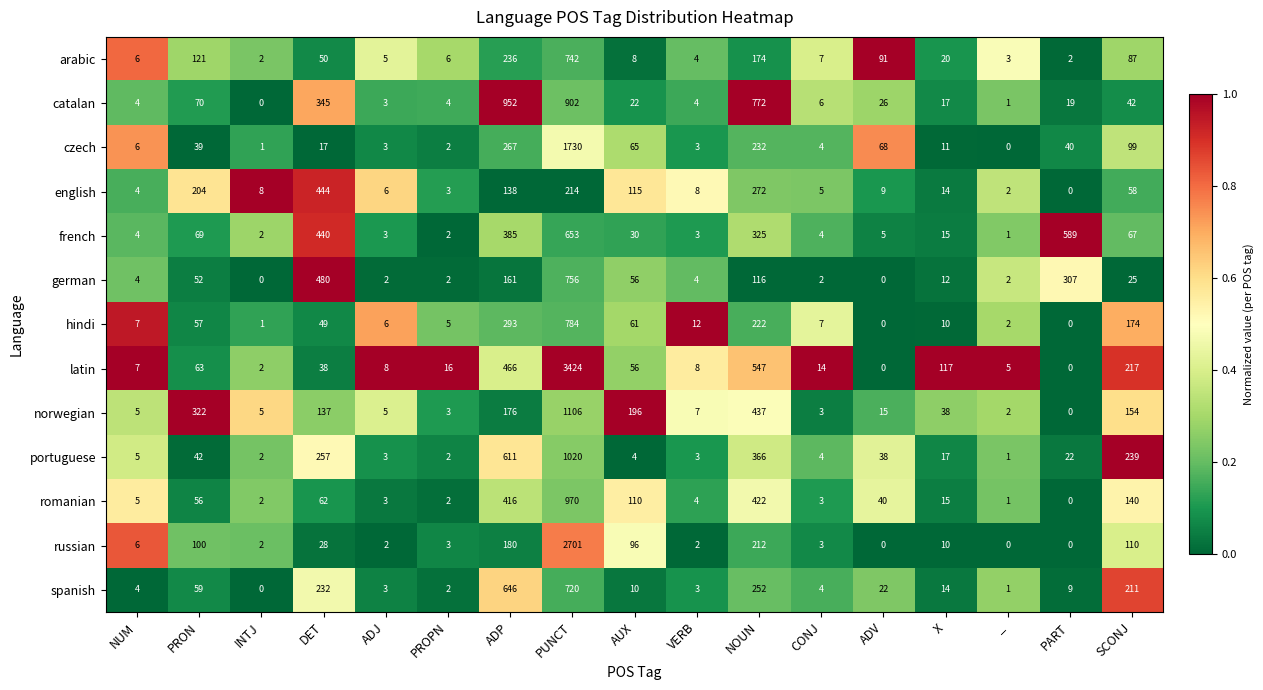

What is the difference between the highest and lowest values at INTJ?

8